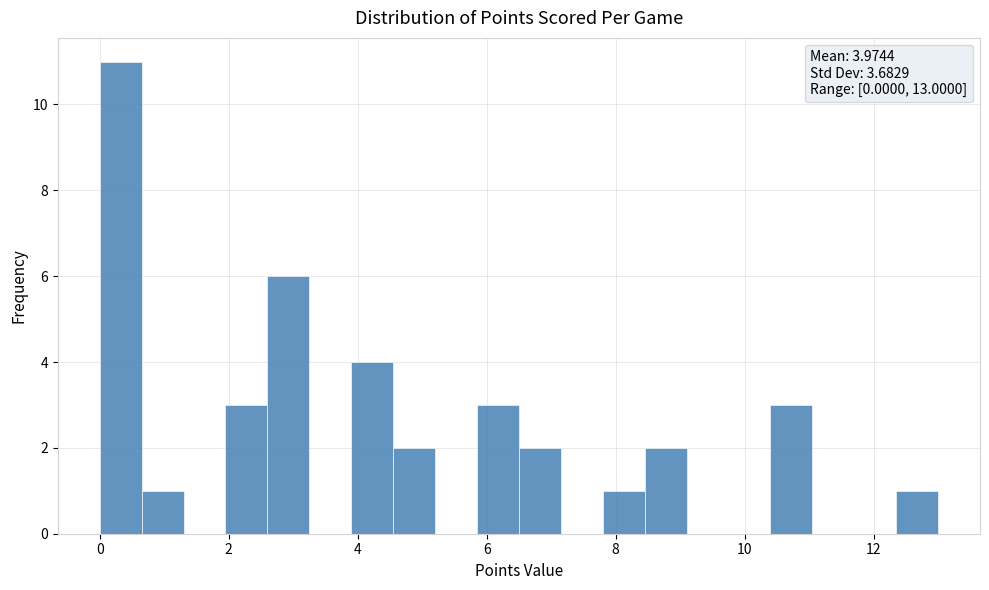

Read against the x-axis, roughly where is the centre of the tallest bar?

0.4